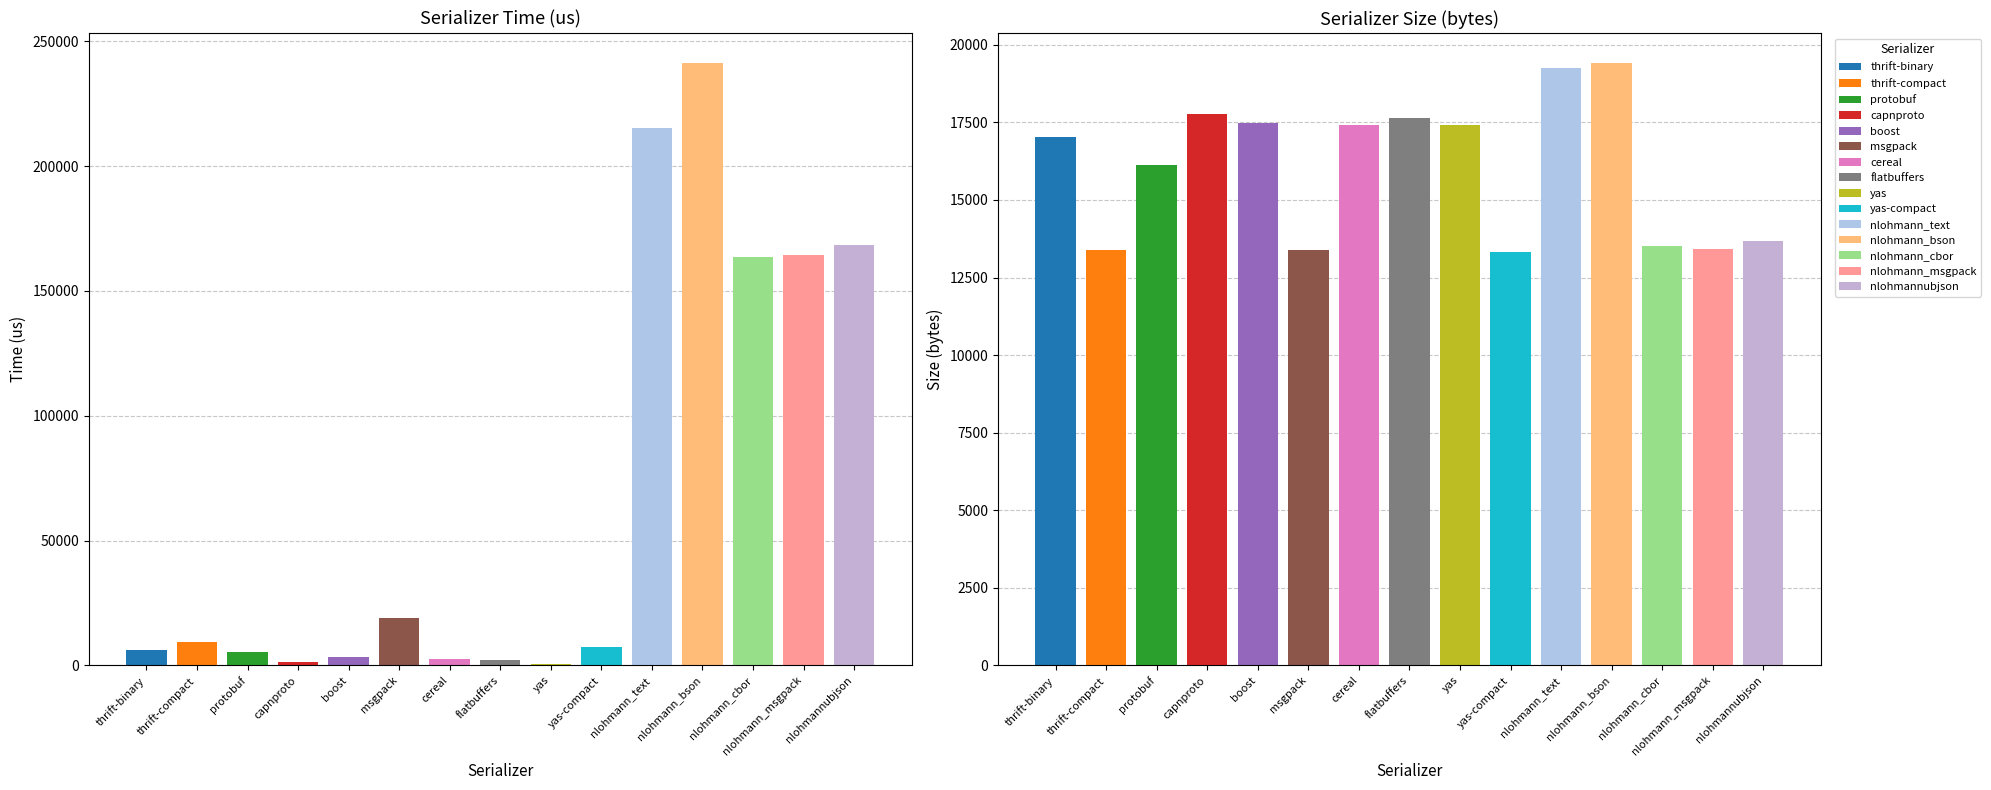

What position from the right is nlohmann_bson?

4